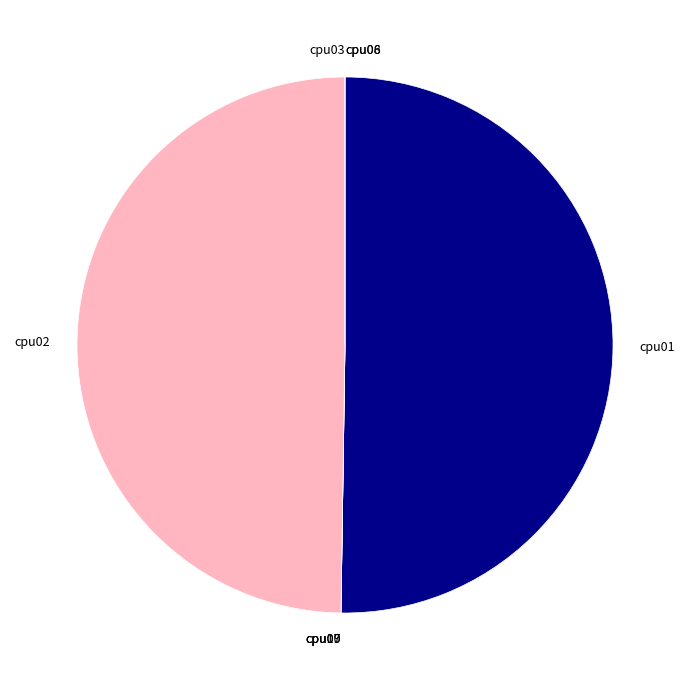

Which has a higher value, cpu03 or cpu09?

cpu03